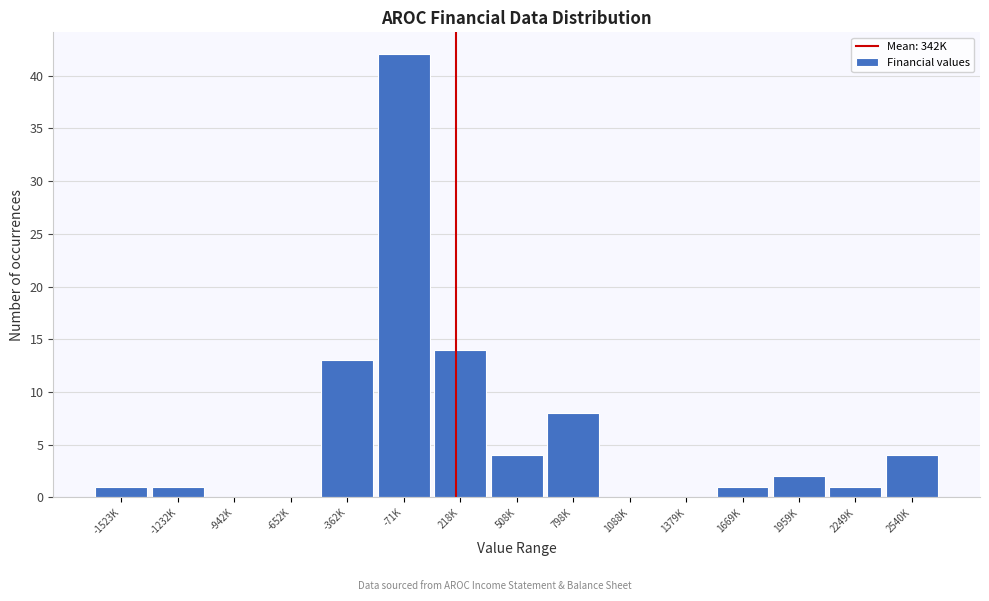

Reading right to left, extract all data points from this chart.

2540K=4	2249K=1	1959K=2	1669K=1	1379K=0	1088K=0	798K=8	508K=4	218K=14	-71K=42	-362K=13	-652K=0	-942K=0	-1232K=1	-1523K=1